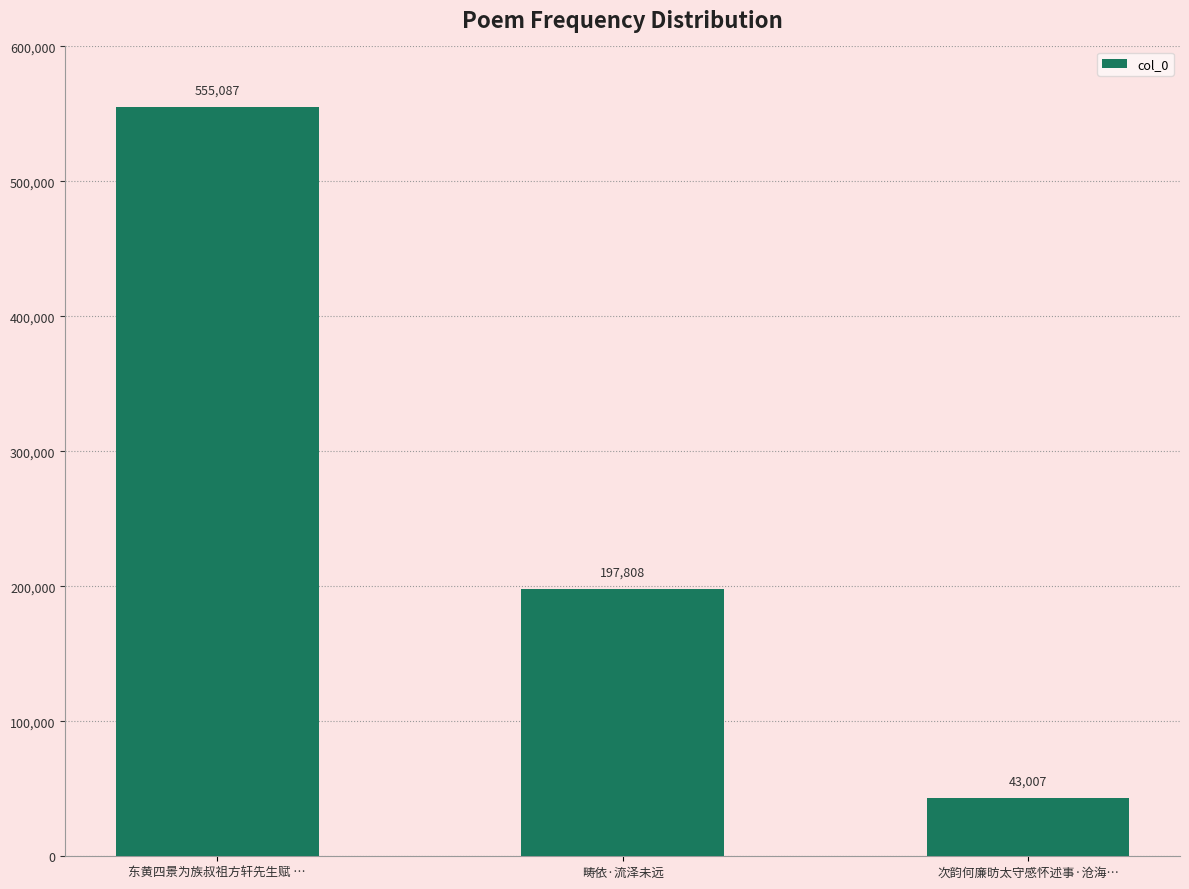

How many values are below 197808?

1